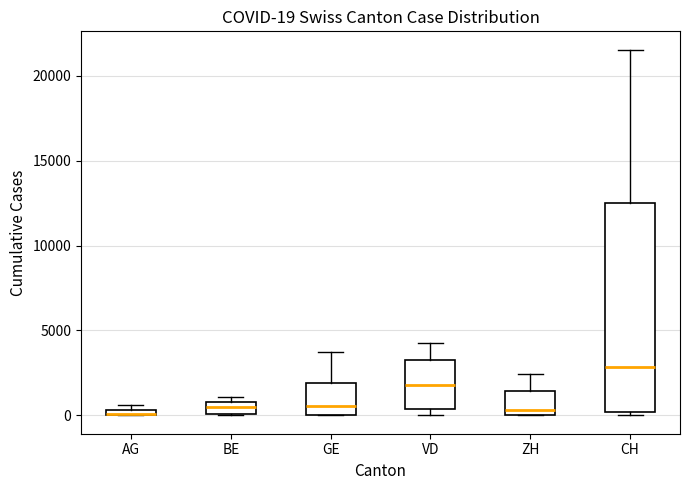

Which box is the tallest, from its lower edge to its upper edge?

CH